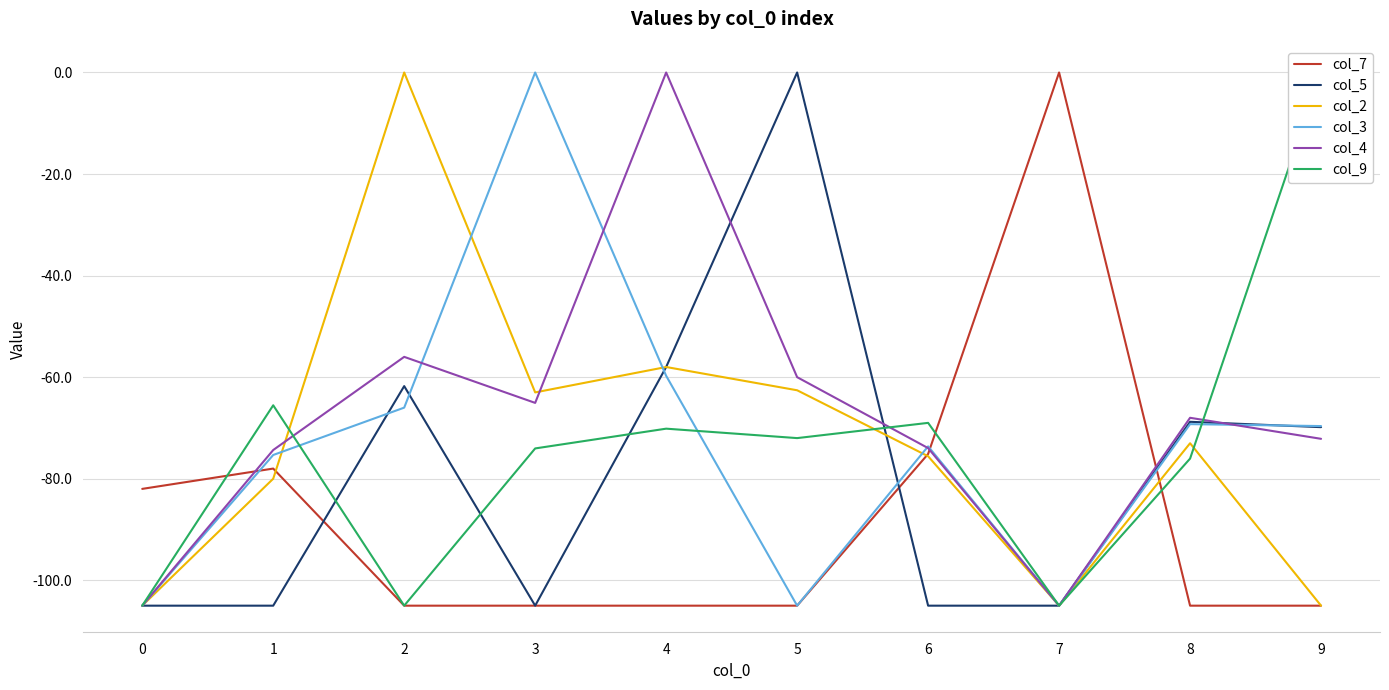

What is the value of the col_3 point at the 2nd from the left?

-75.3